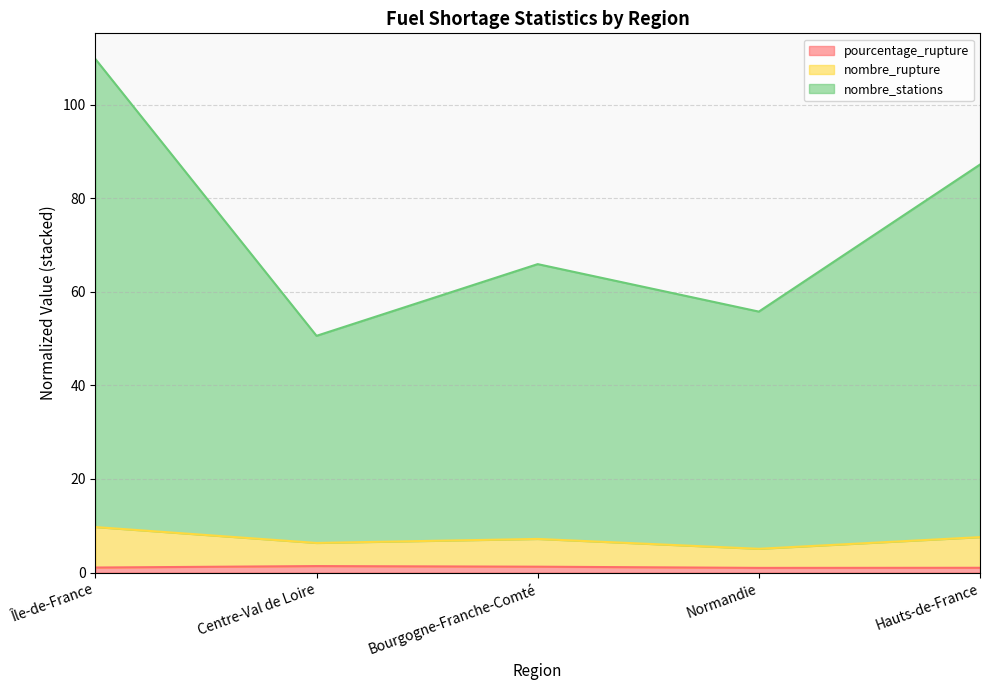

True or false: pourcentage_rupture and nombre_stations cross at least once.

False